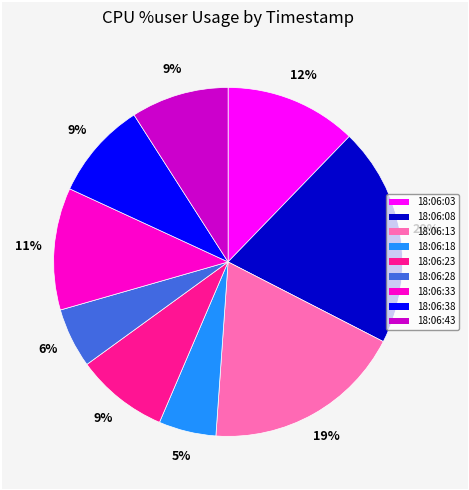

Is it true that 18:06:08 is 35% of the pie?

False